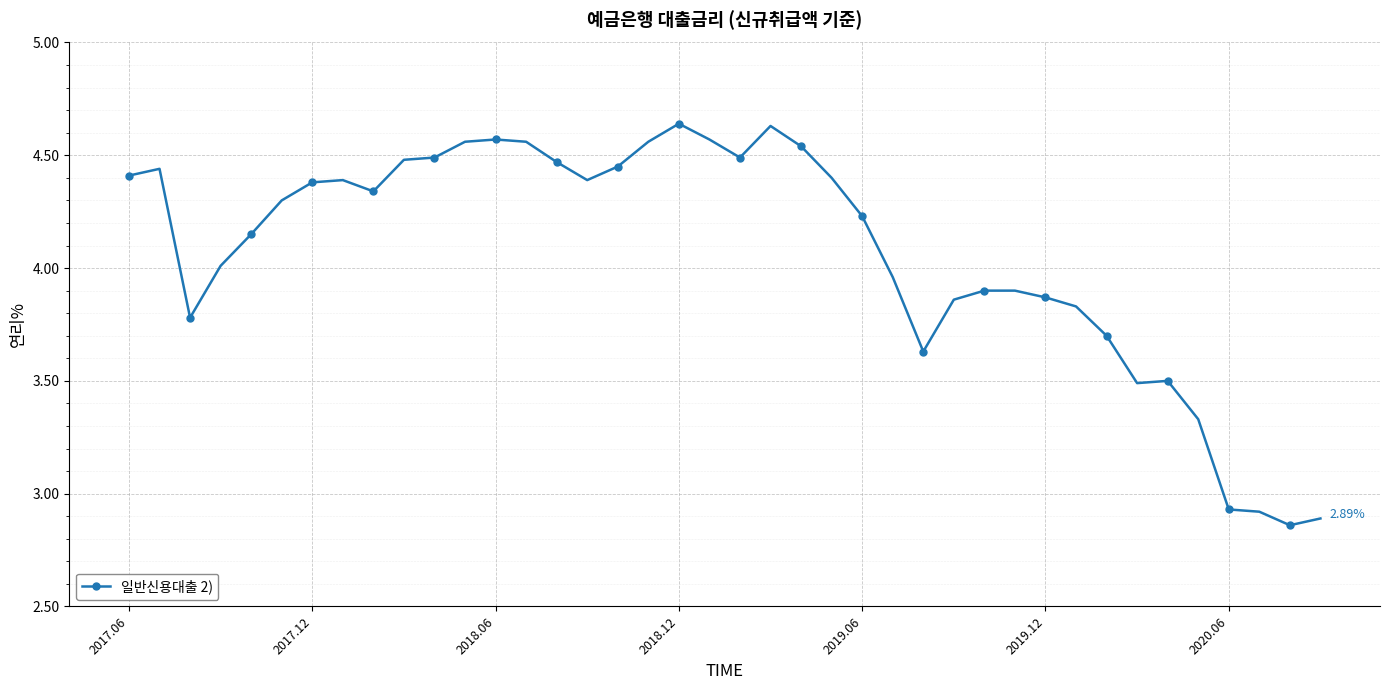

What is the difference between the maximum and minimum values?

1.8